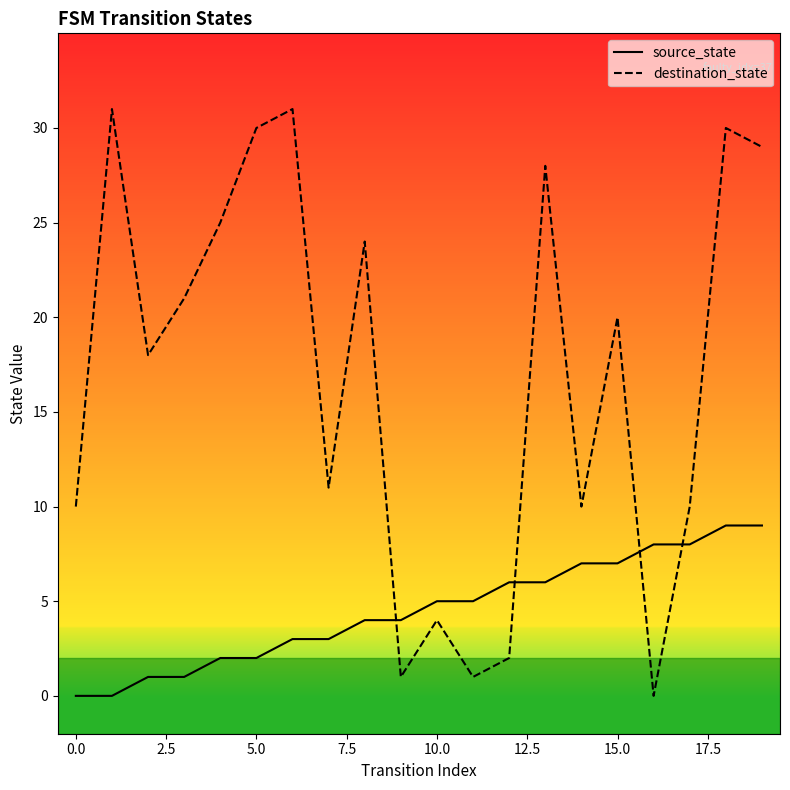

Which series has the largest total across all categories?

destination_state